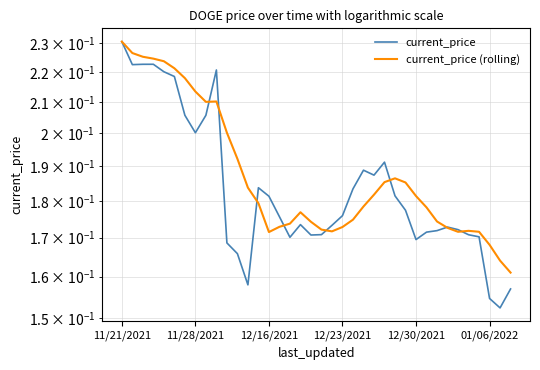

What is the total value across all series at 24?

0.4